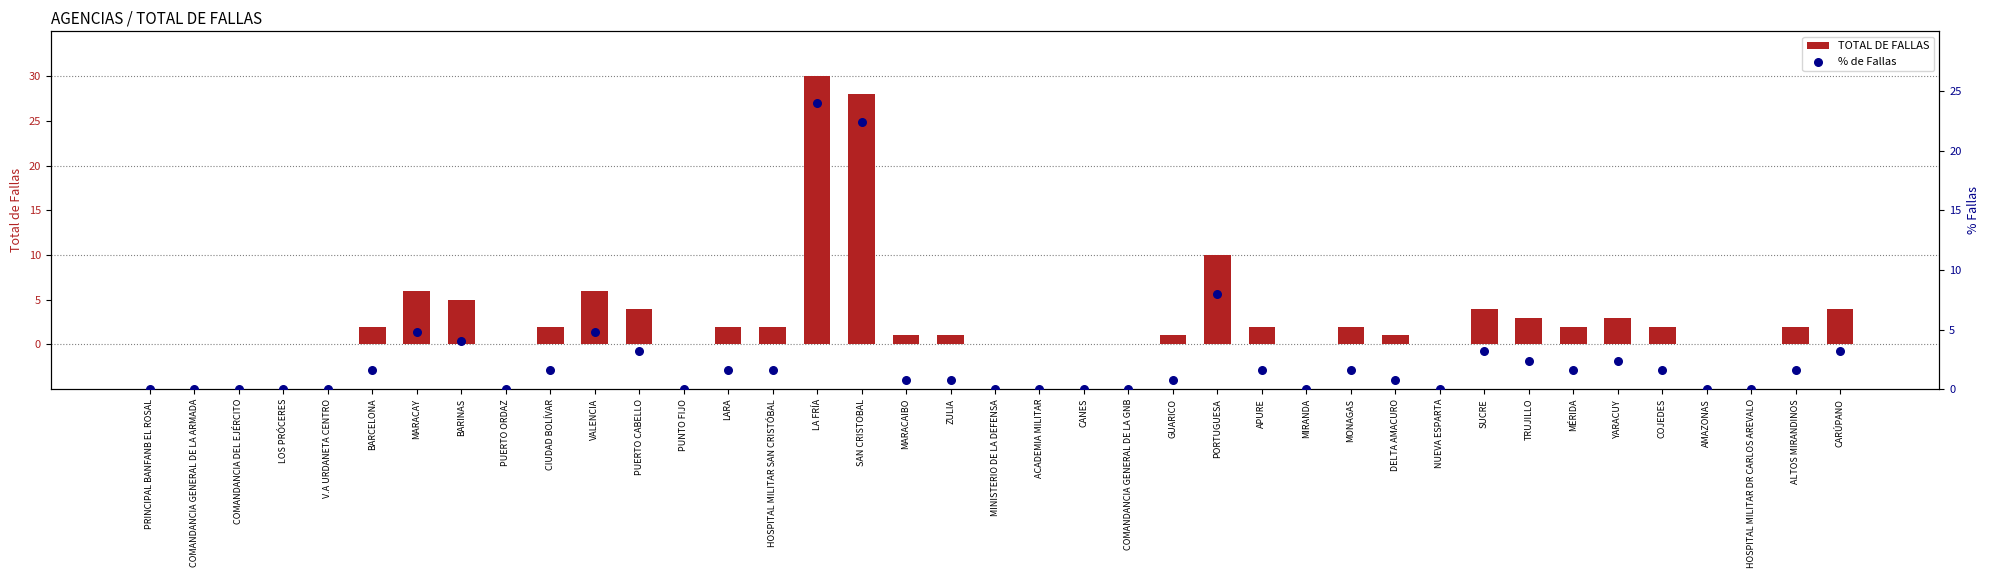

Which series has the largest total across all categories?

TOTAL DE FALLAS